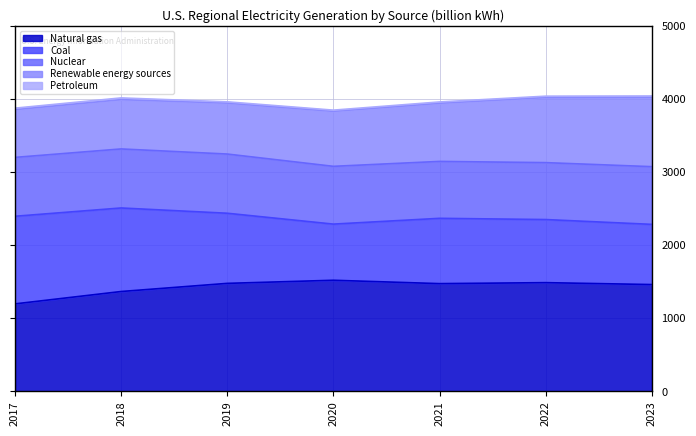

How many intersections are there between Renewable energy sources and Coal?

1